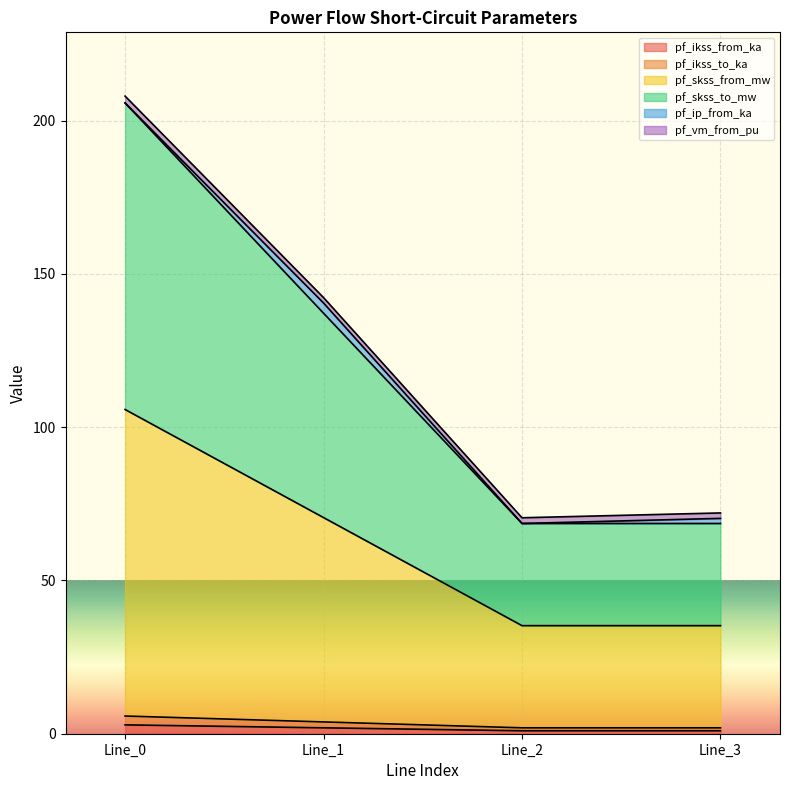

What is the value of the pf_skss_from_mw point at the 3rd from the left?

35.3